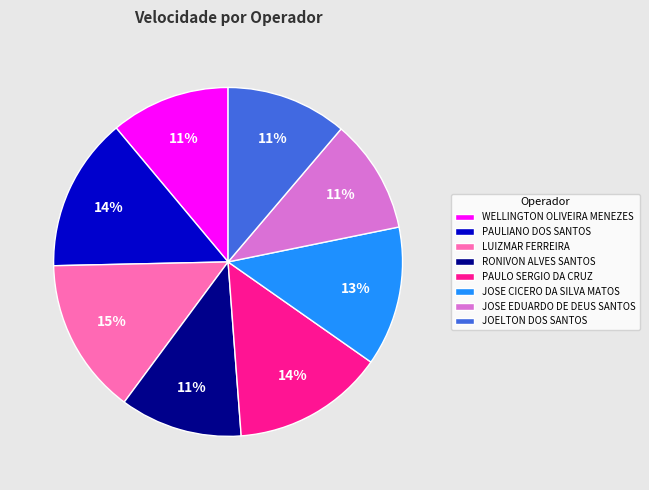

Approximately how many times larger is the value at PAULIANO DOS SANTOS compared to JOSE CICERO DA SILVA MATOS?

1.1